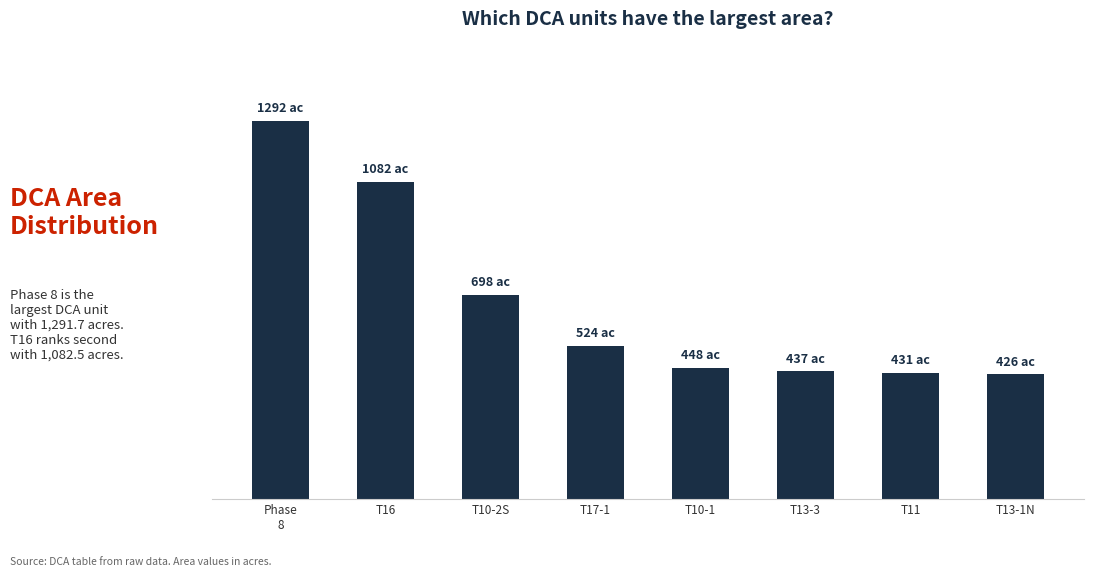

What is the difference between the maximum and minimum values?

865.8